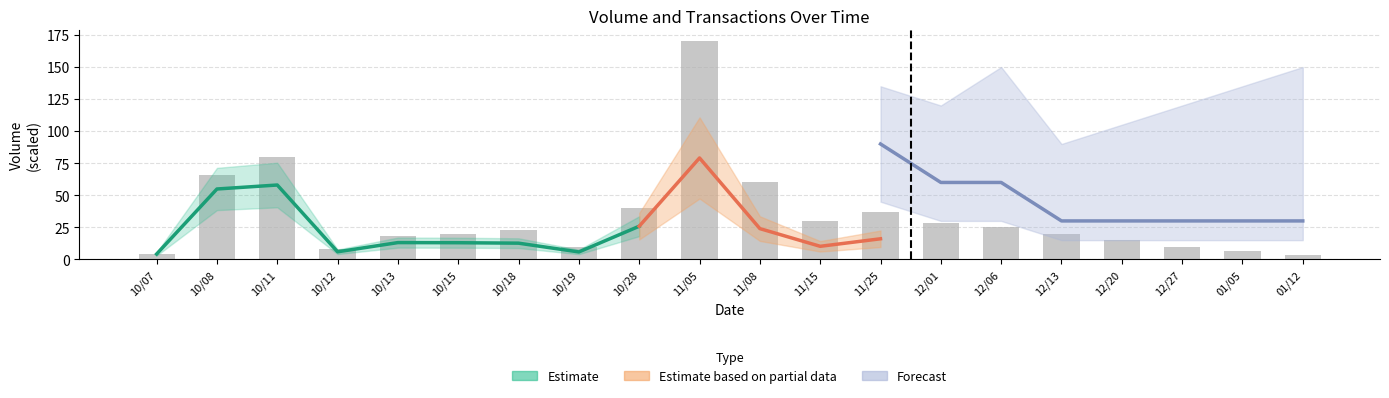

List the labels in order of value, smallest first.

01/12, 10/07, 01/05, 10/12, 10/19, 12/27, 12/20, 10/13, 10/15, 12/13, 10/18, 12/06, 12/01, 11/15, 11/25, 10/28, 11/08, 10/08, 10/11, 11/05